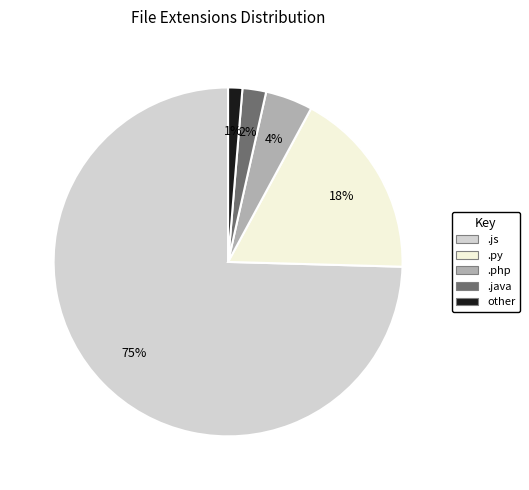

The .js slice represents 84% of the pie. True or false?

False